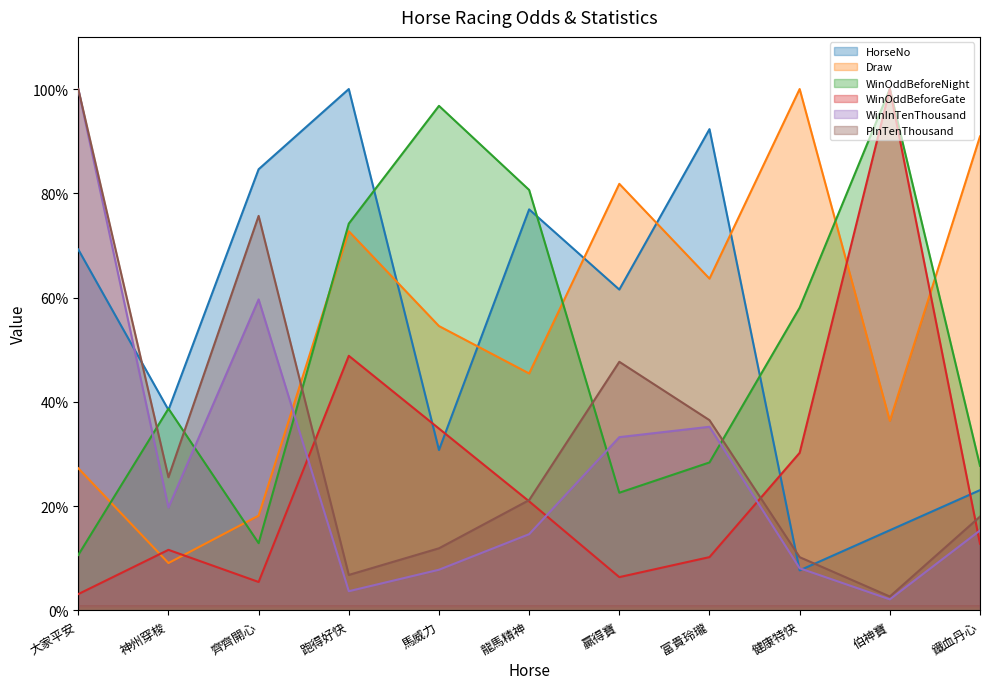

At which category does HorseNo reach its first local valley?

神州穿梭